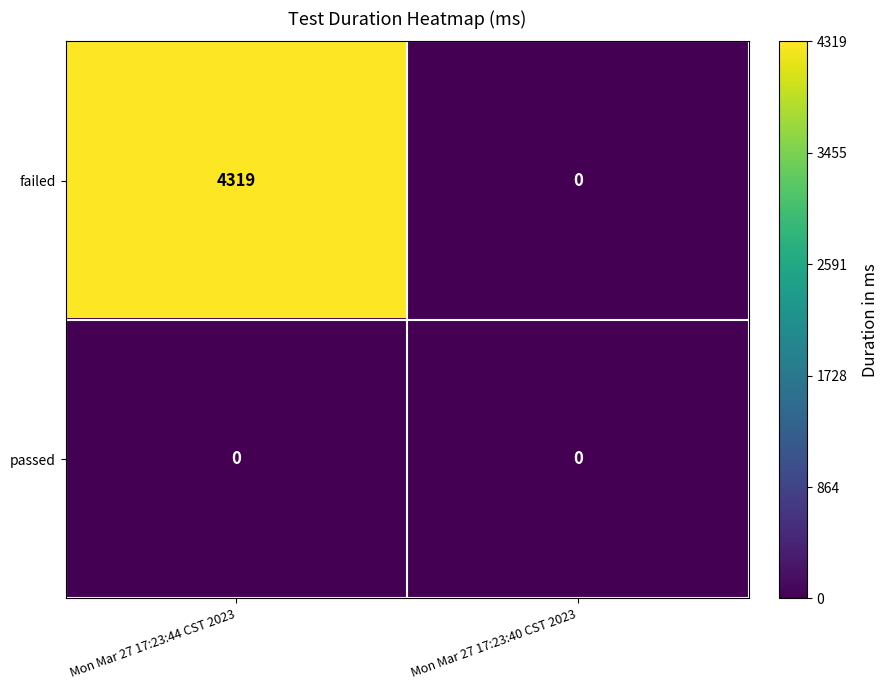

What is the maximum value shown in the chart?

4319